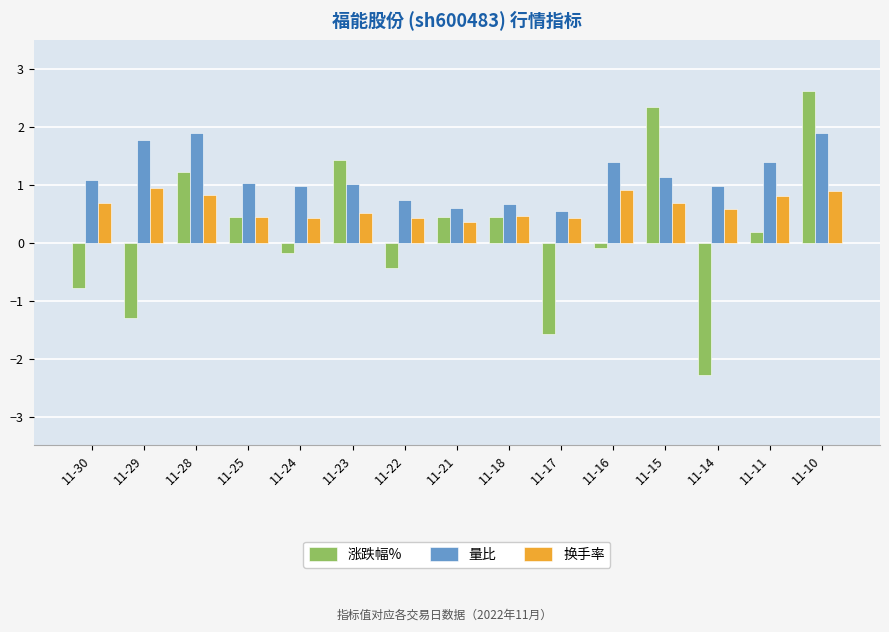

Rank the series by their average value, from lowest to highest.

涨跌幅%, 换手率, 量比